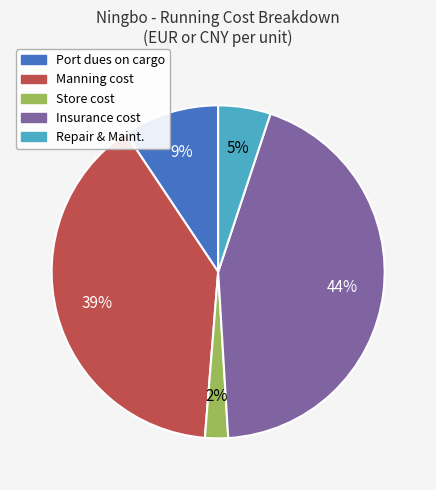

Count the number of slices in the pie.

5